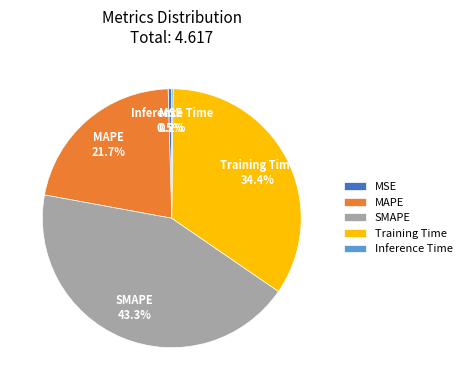

What portion of the pie excludes Training Time?

65.6%